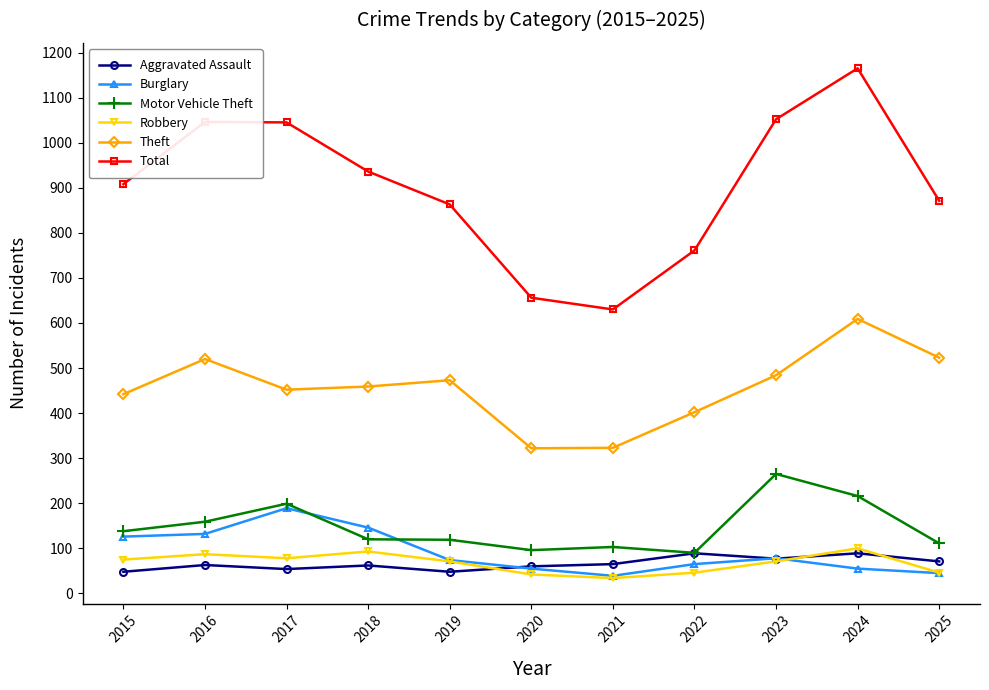

In Theft, how many points are lower than both neighbors (excluding endpoints)?

2